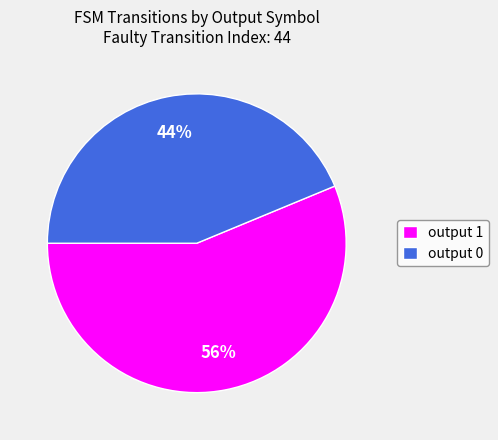

Which slice is the smallest?

output 0